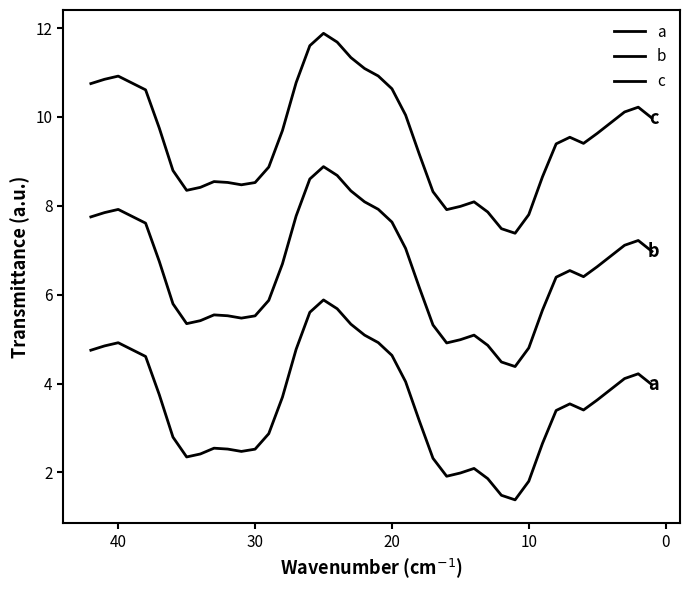

What is the sum of all c values?

380.0